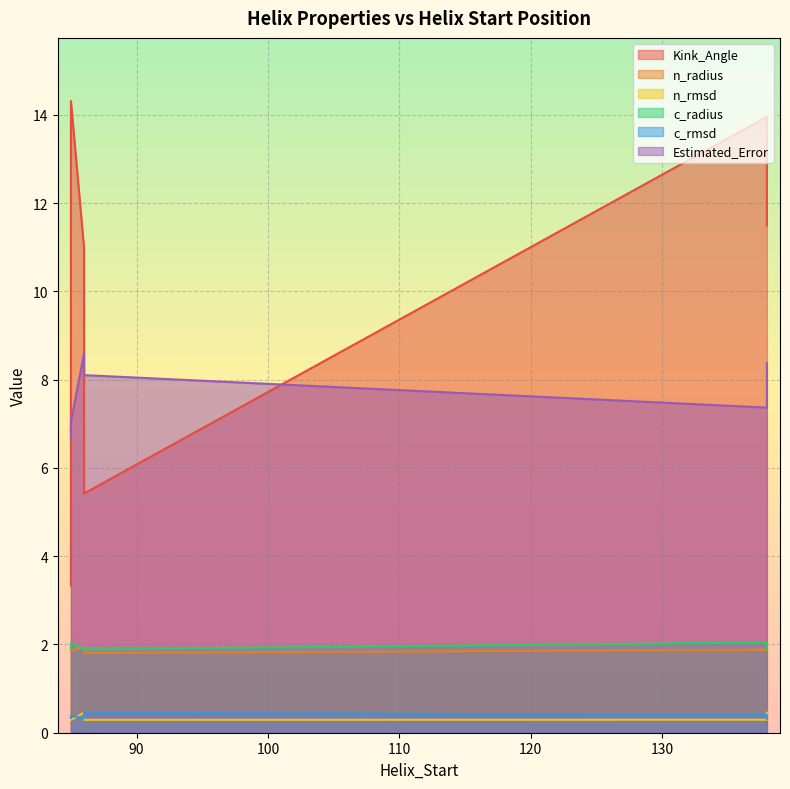

What is the average value of the Kink_Angle series?

9.9